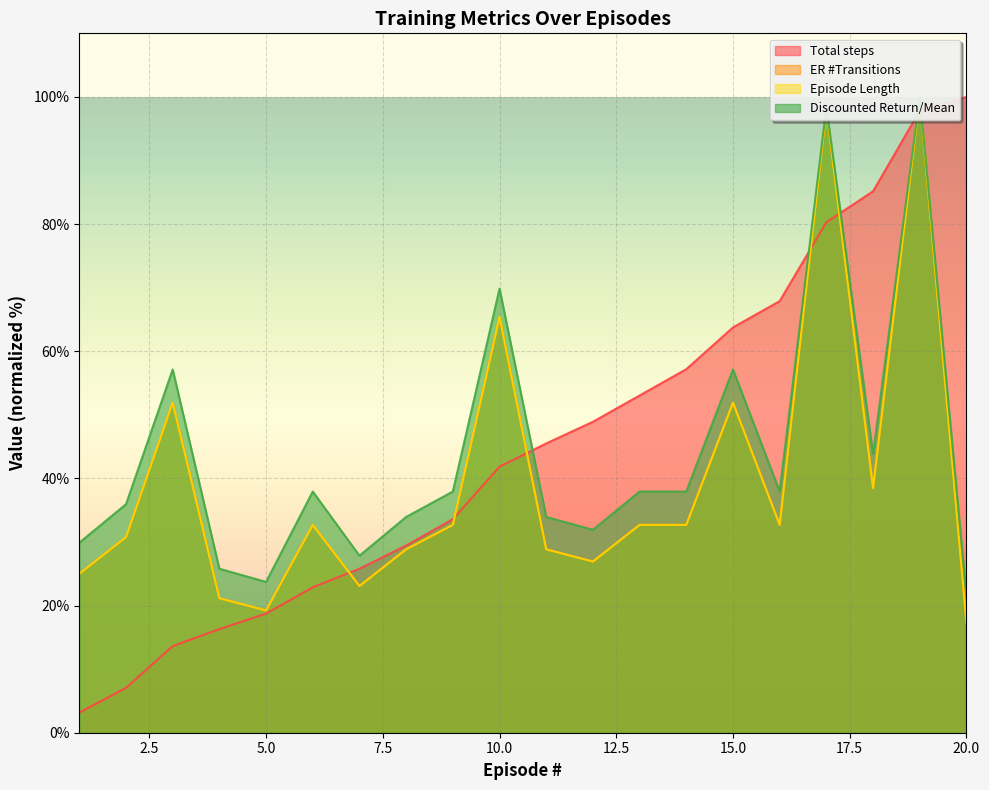

What is the difference between the Total steps values at 3 and 19?

84.2